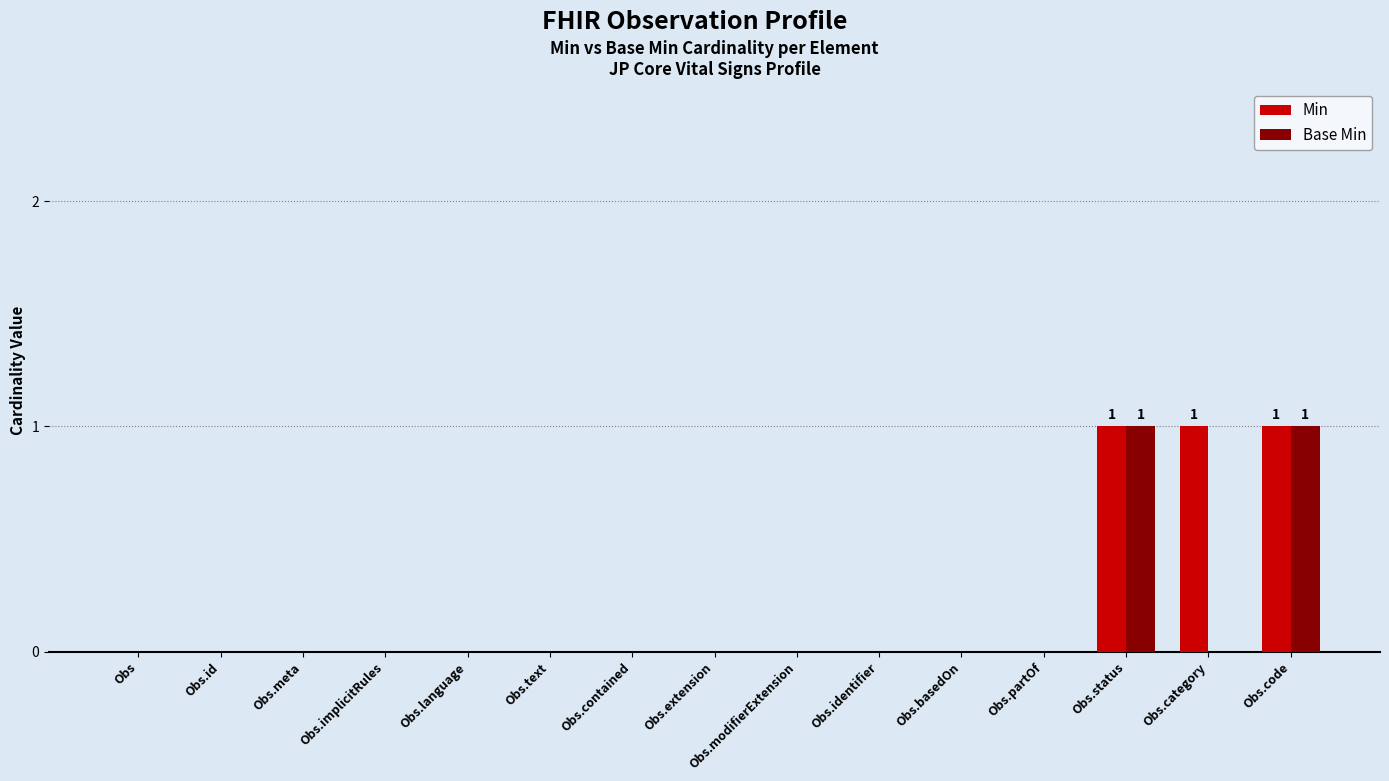

The Min series shows 0 at Obs.meta. True or false?

True